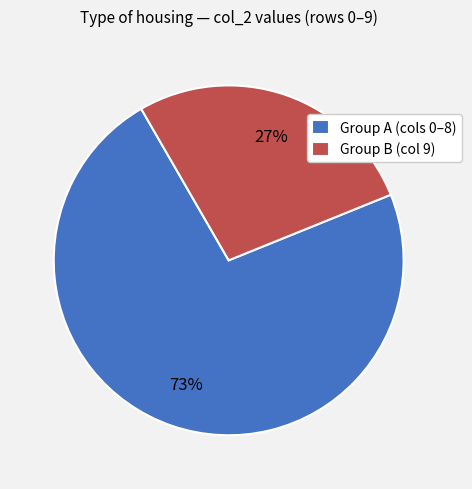

Which slice is the smallest?

Group B (col 9)